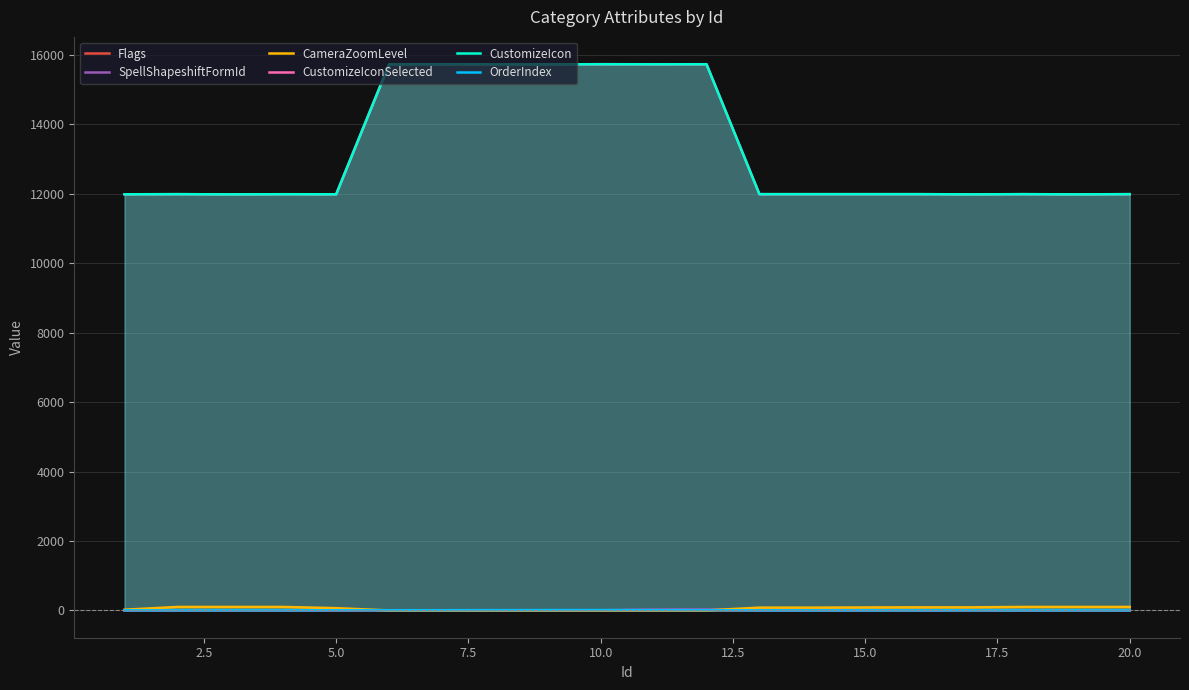

What is the greatest value displayed?

15734